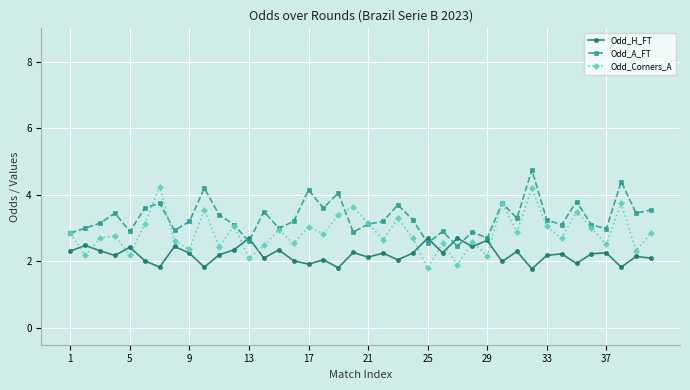

True or false: Odd_H_FT and Odd_Corners_A intersect in this chart.

True